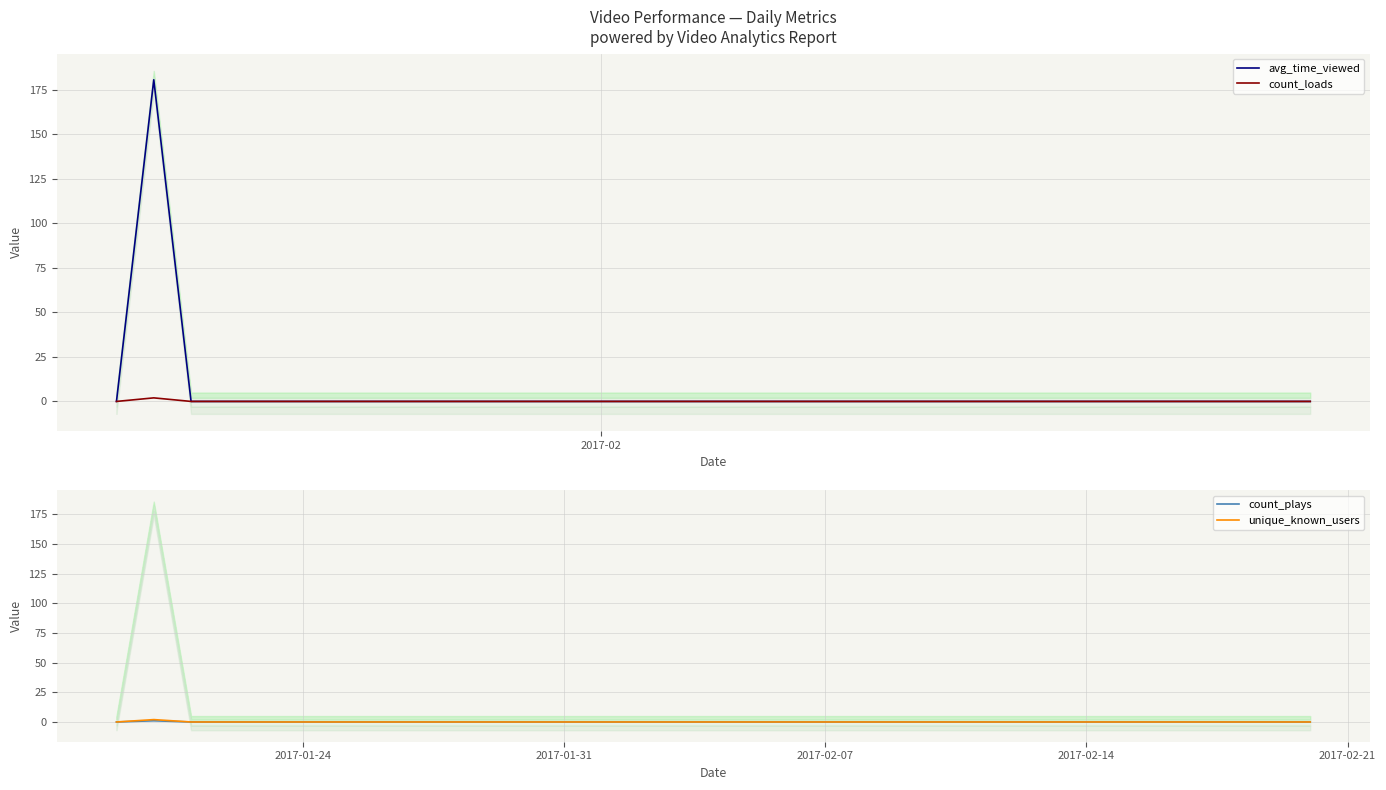

True or false: avg_time_viewed and count_plays intersect in this chart.

False